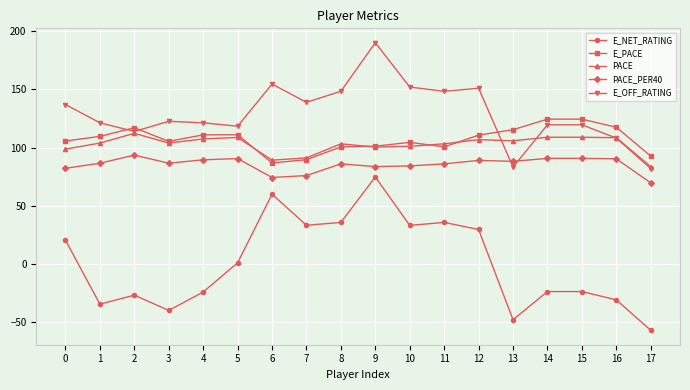

What is the value of the E_NET_RATING point at the 16th from the left?

-23.6